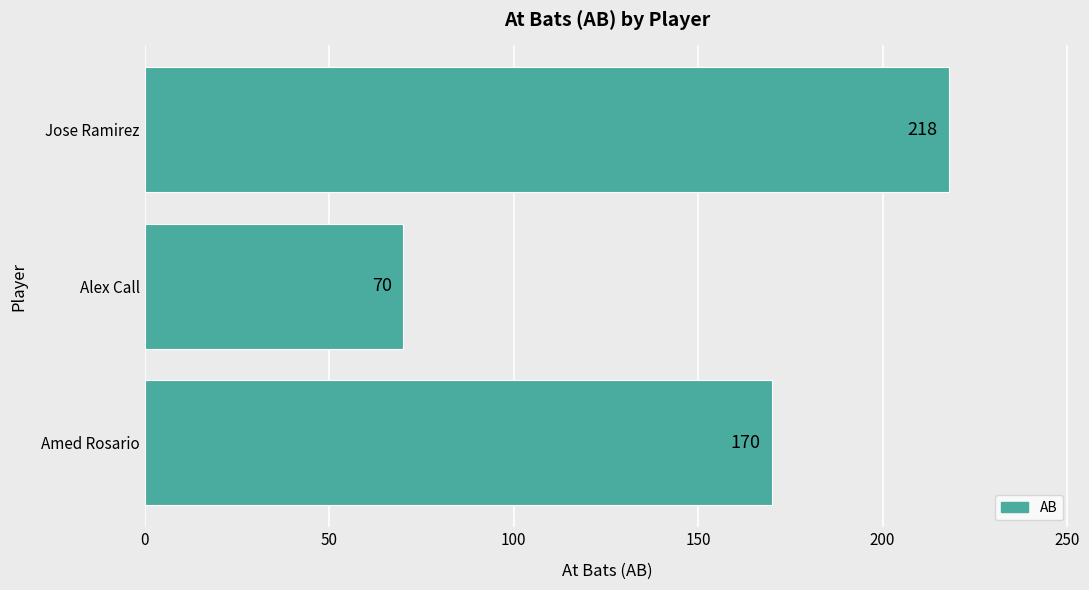

Count the values in the range 70 to 218.

3